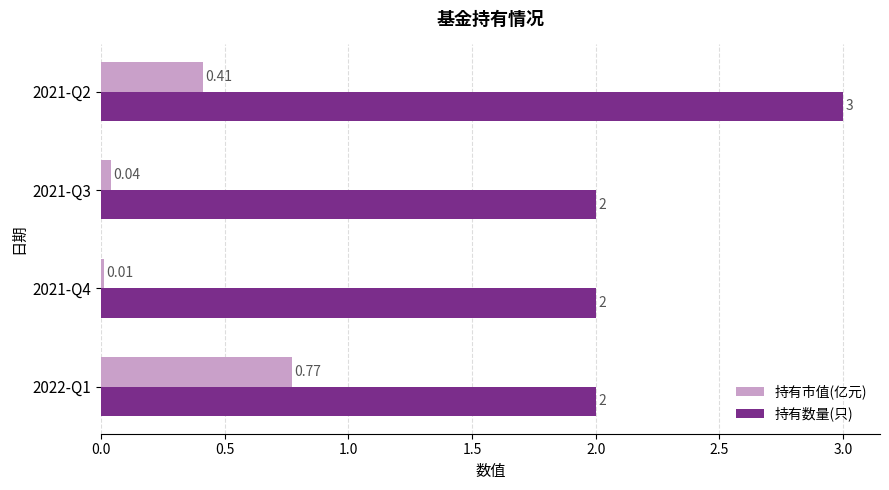

At how many categories does at least one series exceed 0?

4